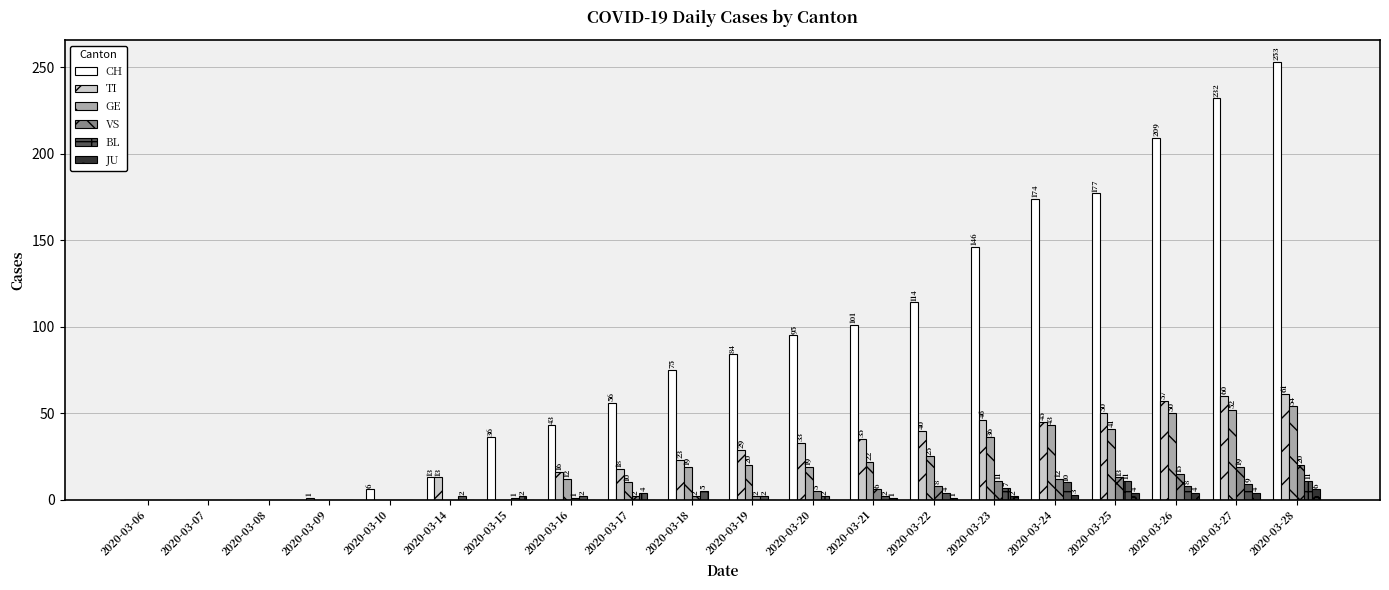

How many data points does each series have?

20